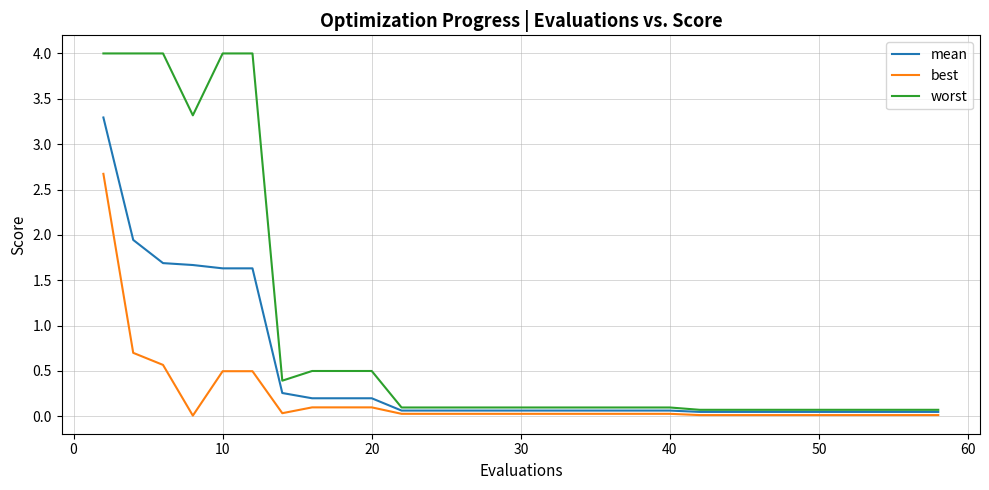

Which series has the largest range (max minus min)?

worst